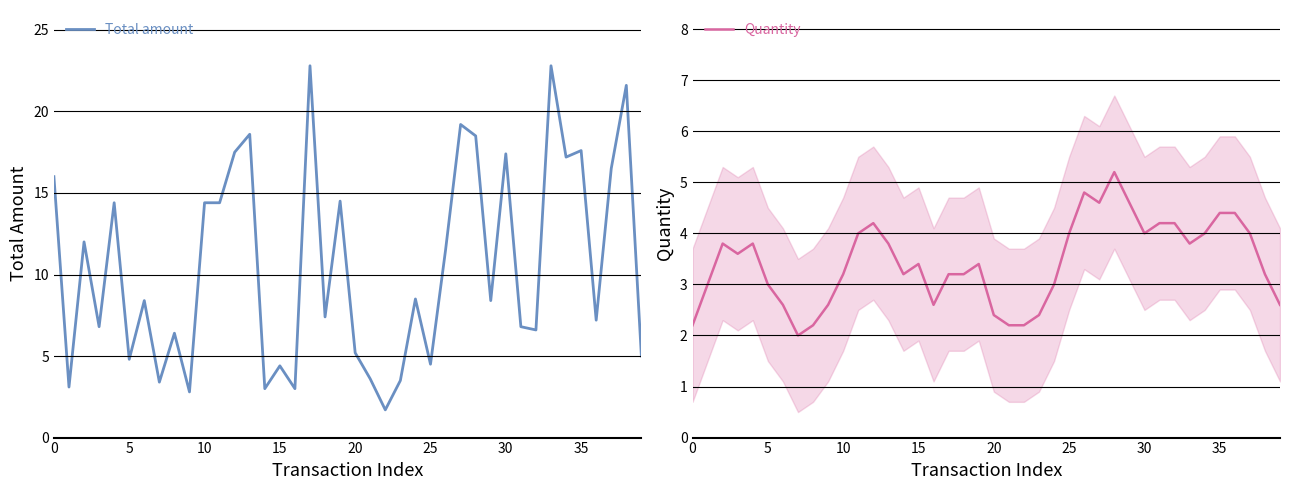

Rank the series by their maximum value, from lowest to highest.

Quantity, Total amount